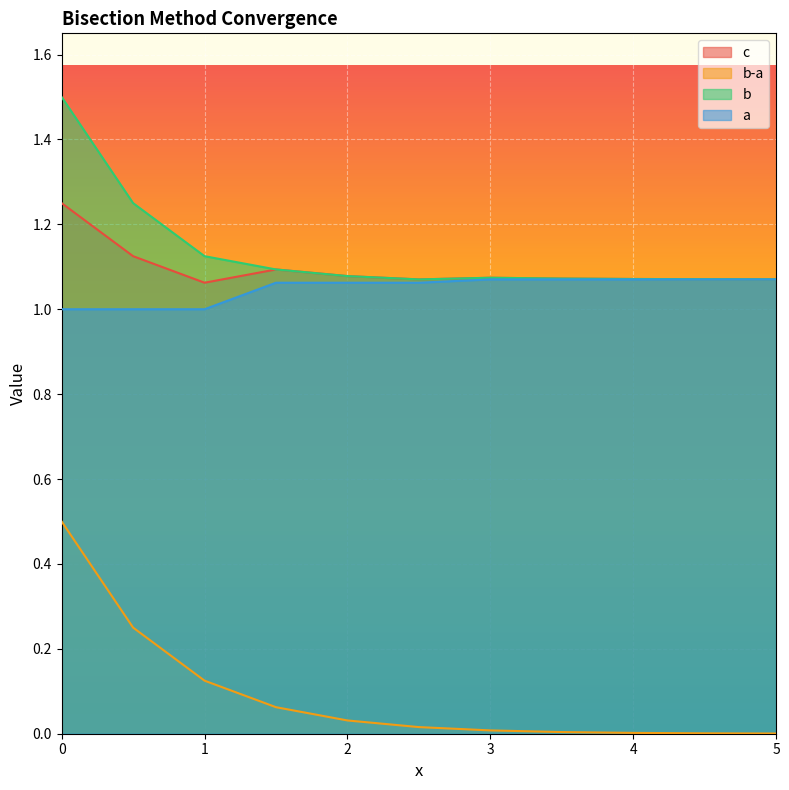

Reading left to right, list all the values displayed in this chart.

c: 0.0=1.2	0.5=1.1	1.0=1.1	1.5=1.1	2.0=1.1	2.5=1.1	3.0=1.1	3.5=1.1	4.0=1.1	4.5=1.1	5.0=1.1
b-a: 0.0=0.5	0.5=0.2	1.0=0.1	1.5=0.1	2.0=0.0	2.5=0.0	3.0=0.0	3.5=0.0	4.0=0.0	4.5=0.0	5.0=0.0
b: 0.0=1.5	0.5=1.2	1.0=1.1	1.5=1.1	2.0=1.1	2.5=1.1	3.0=1.1	3.5=1.1	4.0=1.1	4.5=1.1	5.0=1.1
a: 0.0=1.0	0.5=1.0	1.0=1.0	1.5=1.1	2.0=1.1	2.5=1.1	3.0=1.1	3.5=1.1	4.0=1.1	4.5=1.1	5.0=1.1